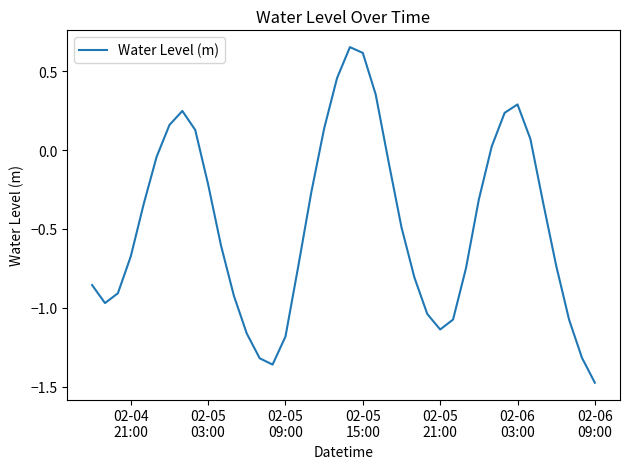

What is the difference between the second highest and second lowest values?

2.0